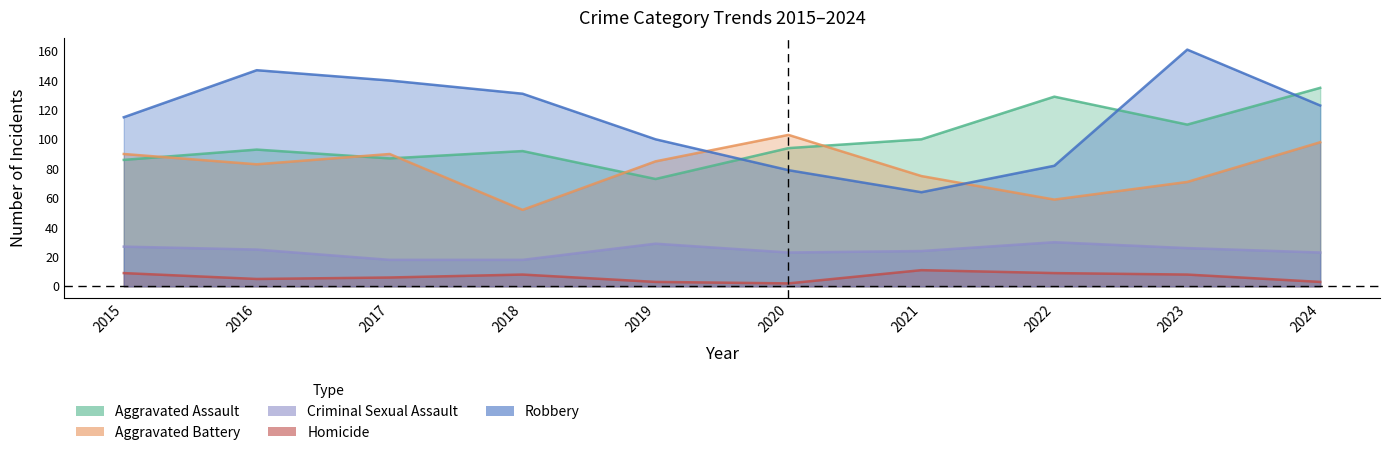

What is the total value across all series at 2020?

301